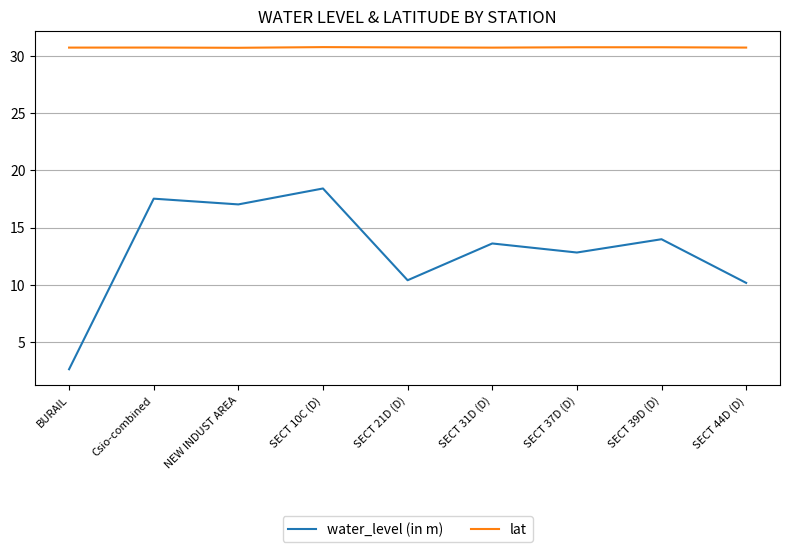

True or false: lat and water_level (in m) intersect in this chart.

False